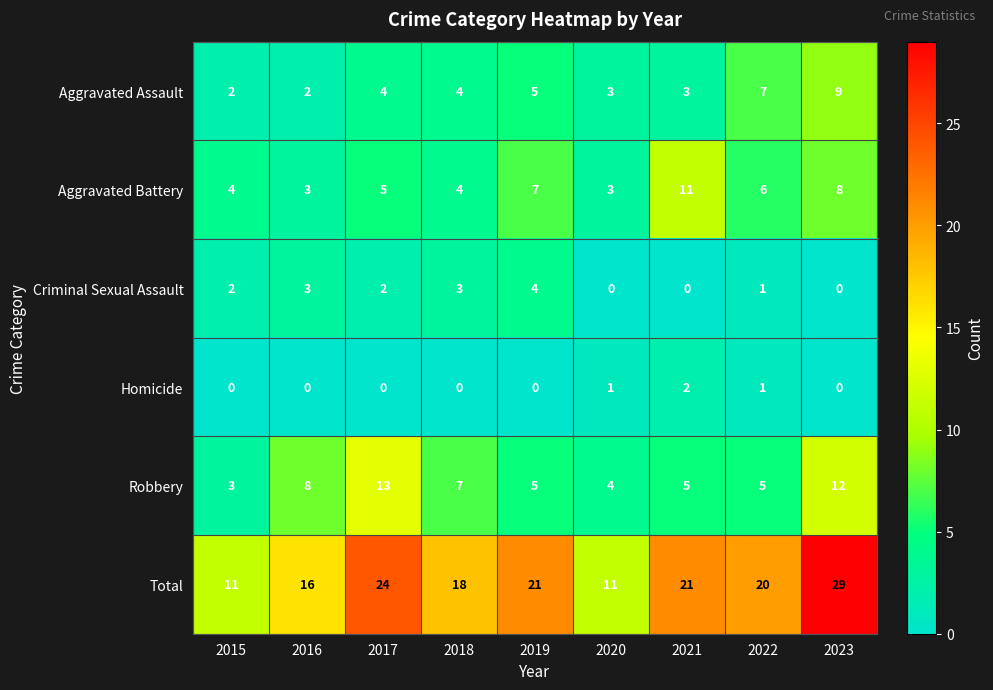

How many values in the Homicide series exceed 0?

3